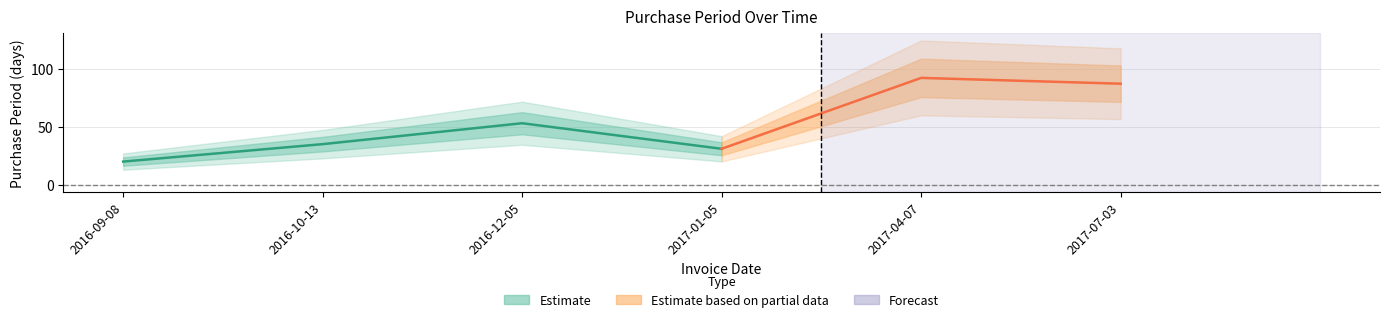

True or false: there are more than 2 points higher than both neighbors.

False